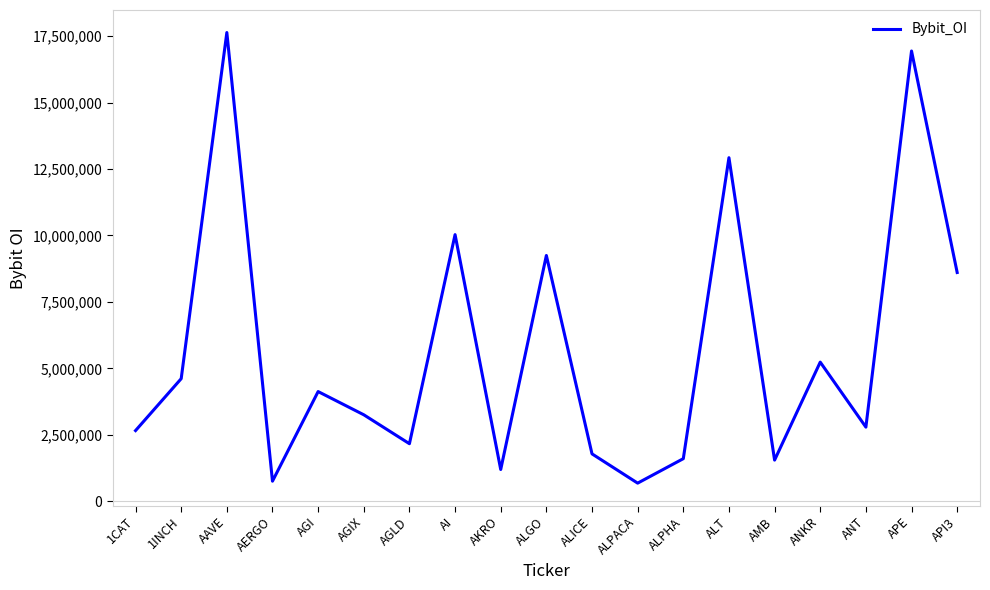

What is the difference between the maximum and minimum values?

16959798